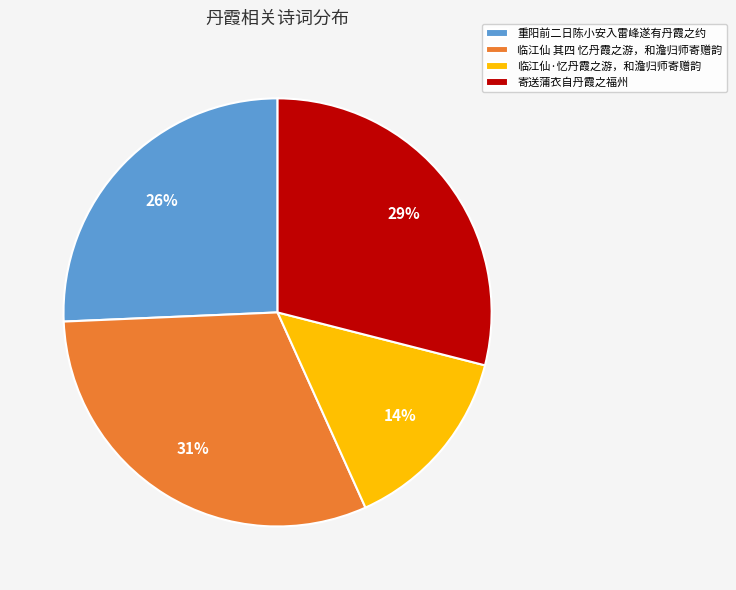

How many segments does this pie chart have?

4